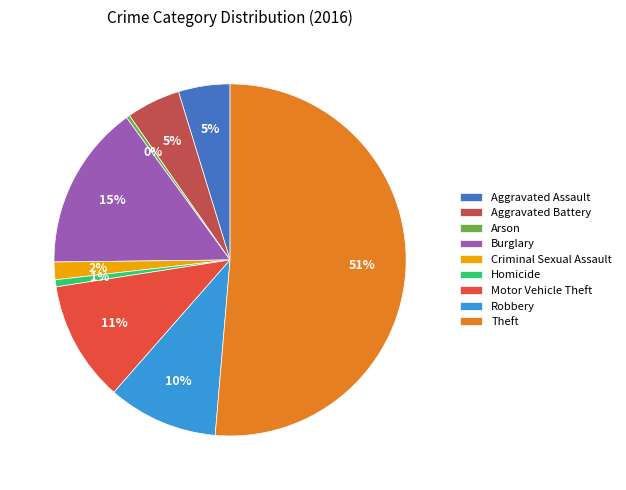

Is there a majority slice in this chart?

Yes